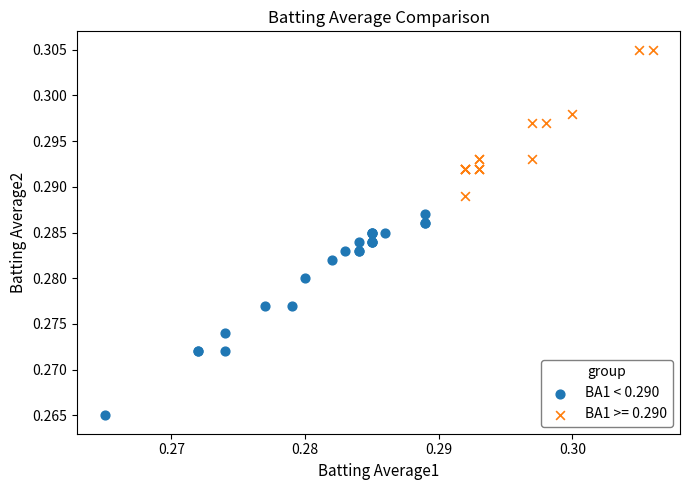

Which series has the widest spread of Y values?

BA1 < 0.290